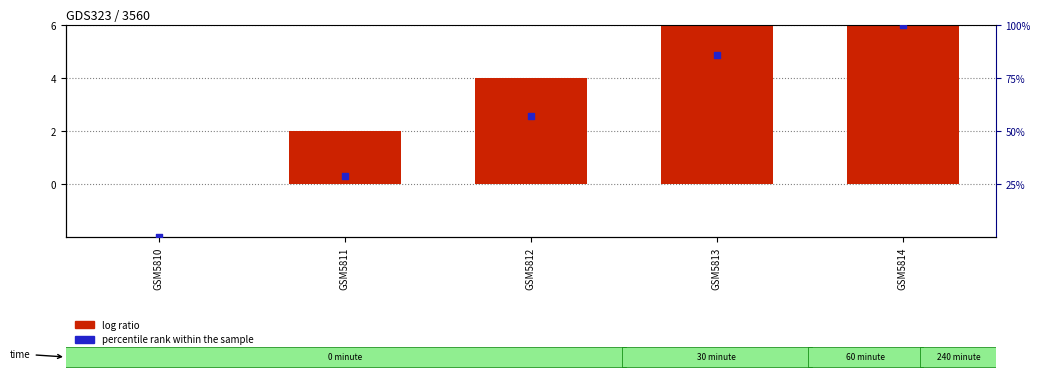

What are all the series names shown in the legend?

log ratio, percentile rank within the sample